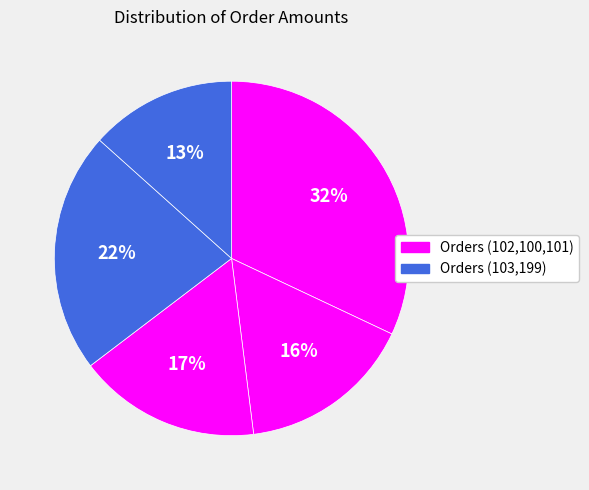

How many segments does this pie chart have?

5